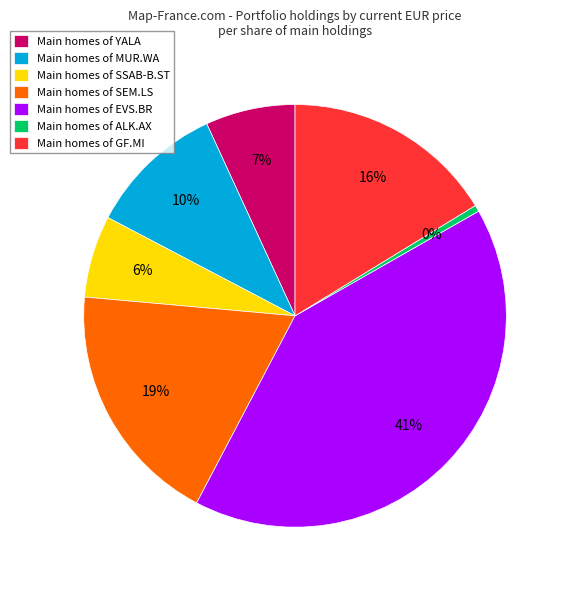

Do Main homes of ALK.AX and Main homes of MUR.WA together represent more than half of the pie?

No